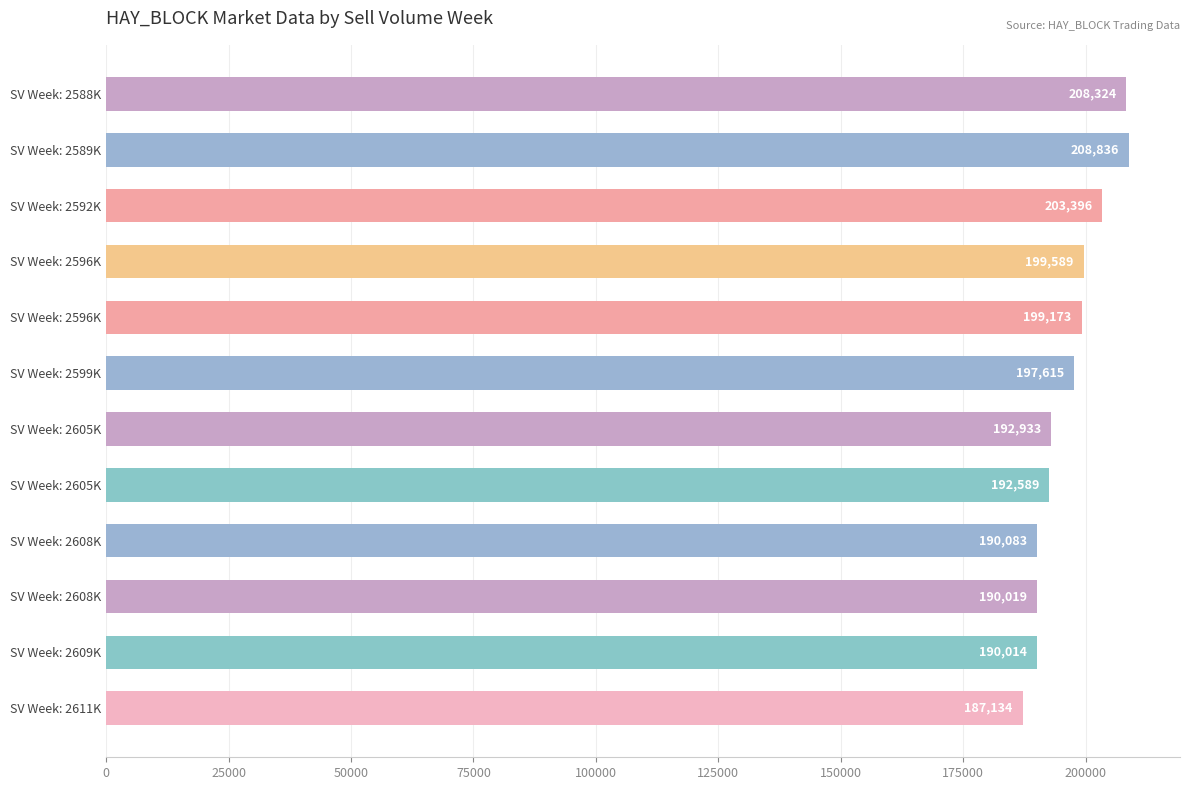

Are the bars horizontal?

Yes